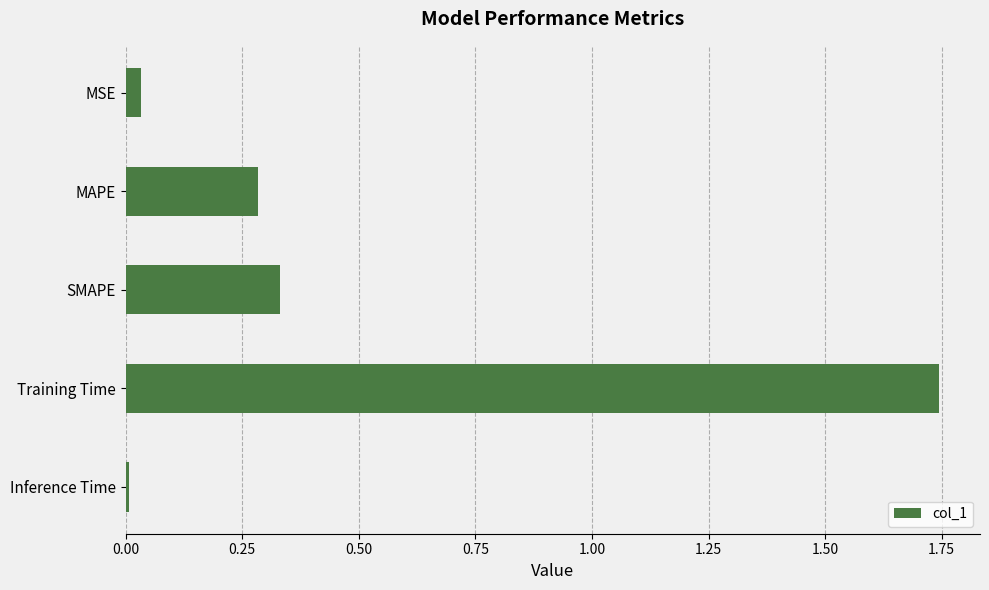

Is it true that the value at MSE is 0.0?

True